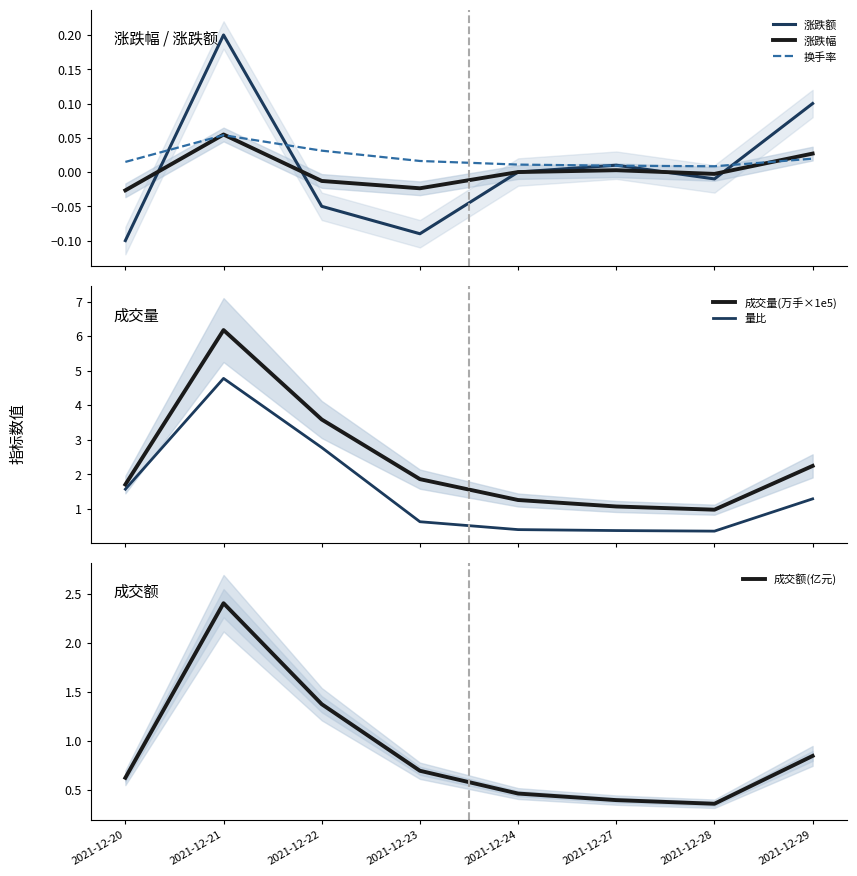

What is the difference between the second highest and minimum values in the 量比 series?

2.4